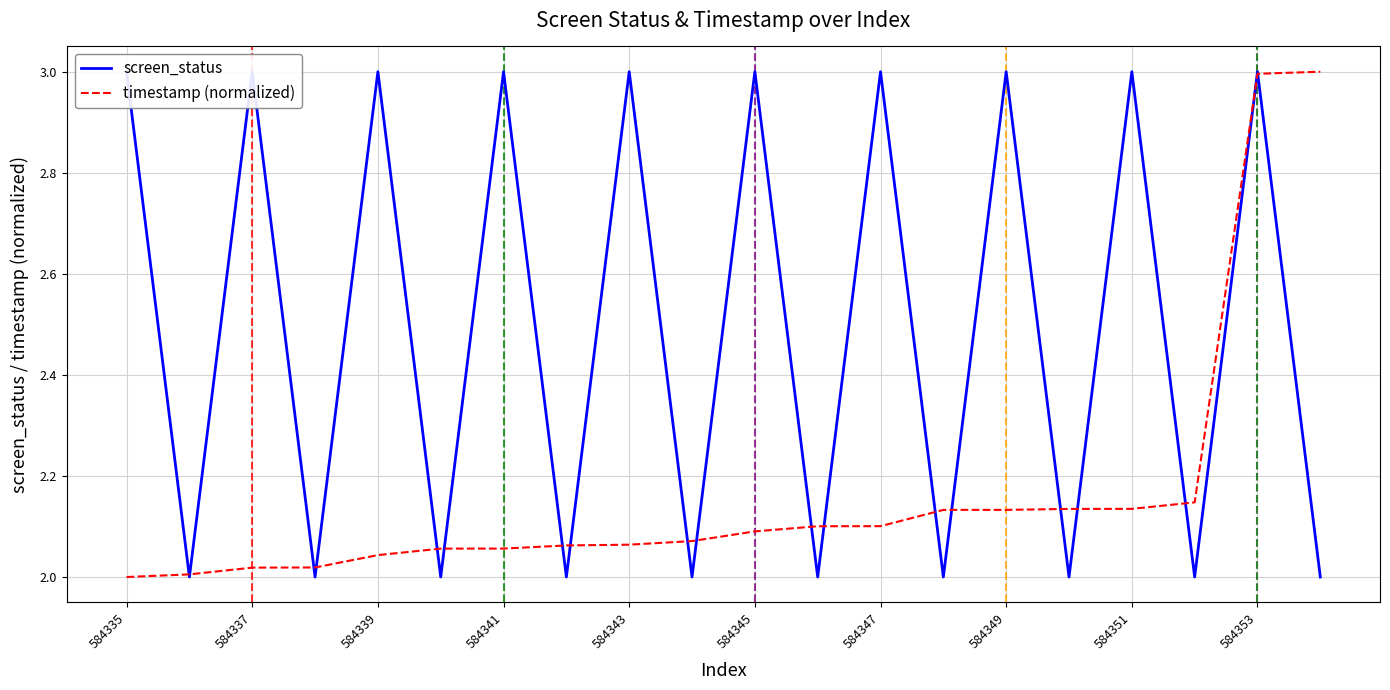

The timestamp (normalized) series shows 2.1 at 15. True or false?

True